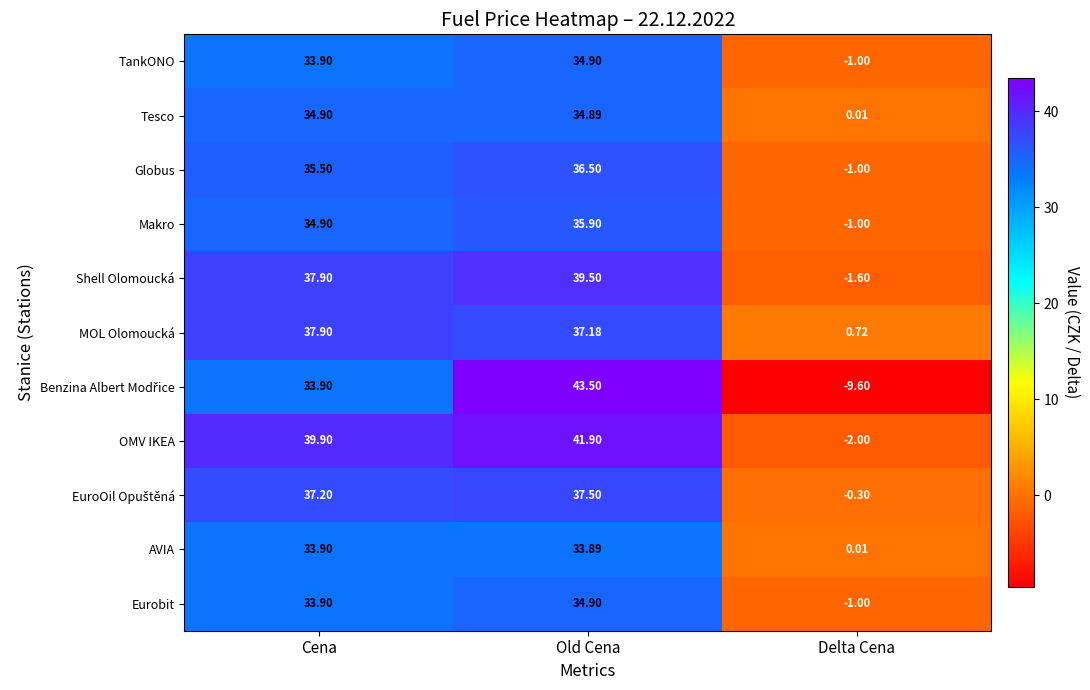

List the labels in order of Shell Olomoucká value, smallest first.

Delta Cena, Cena, Old Cena